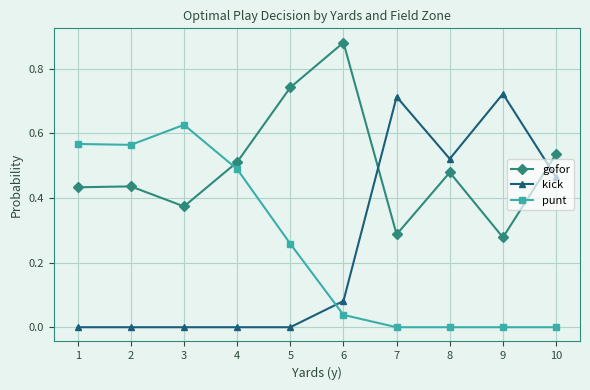

Which series has the largest total across all categories?

gofor